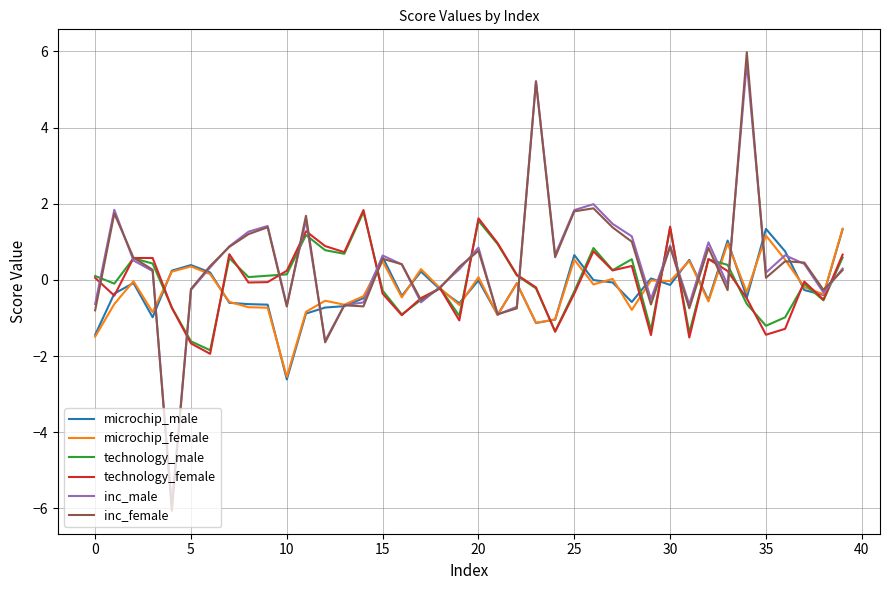

Which series has the widest spread of values?

inc_female